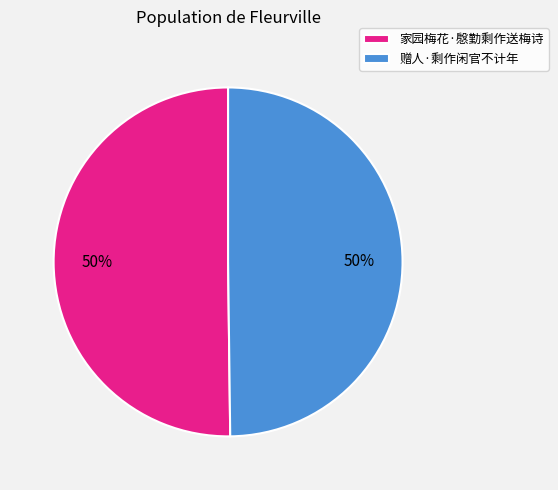

What percentage is the 赠人·剩作闲官不计年 slice, to the nearest percent?

50%